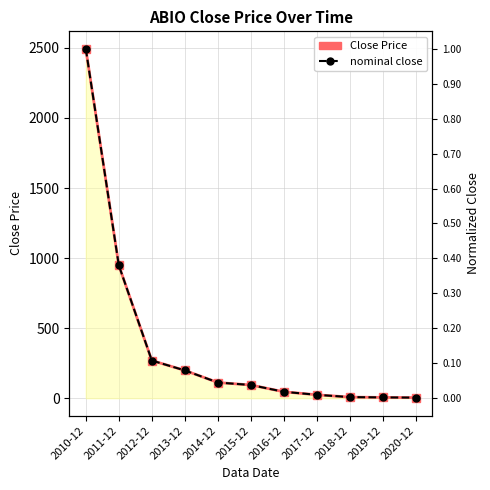

Which has a higher value, 2017-12 or 2020-12?

2017-12